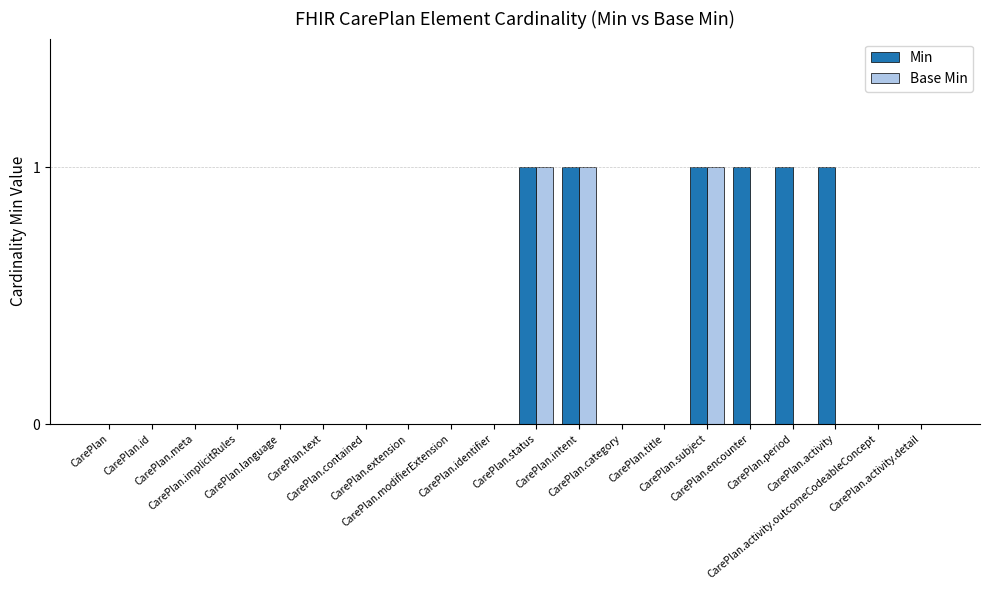

What is the sum of all Base Min values?

3